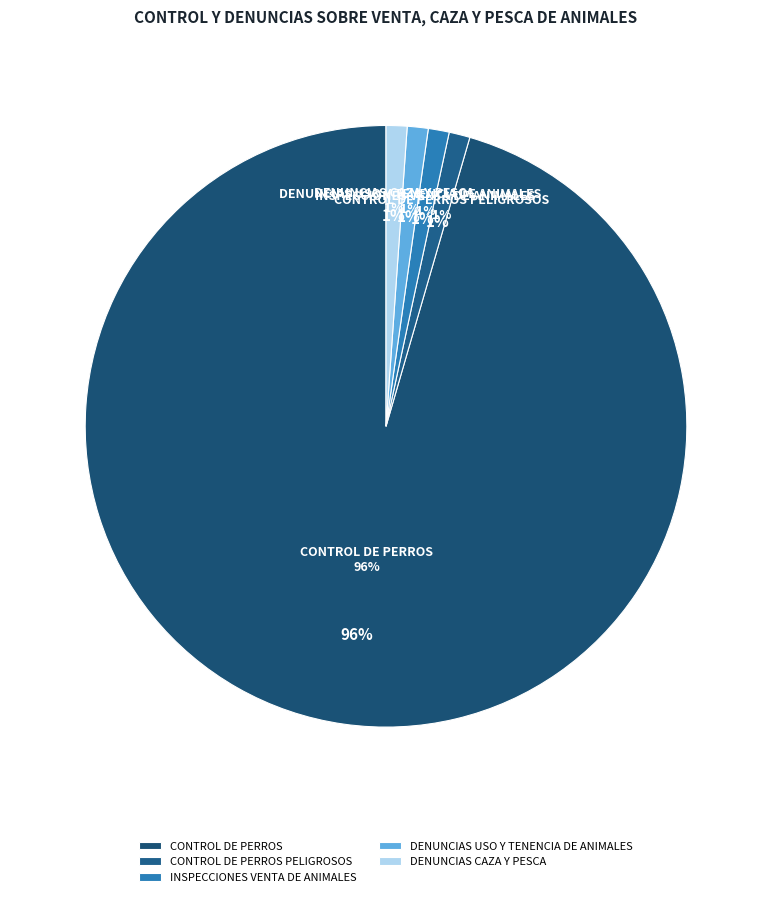

How many slices are in this pie chart?

5